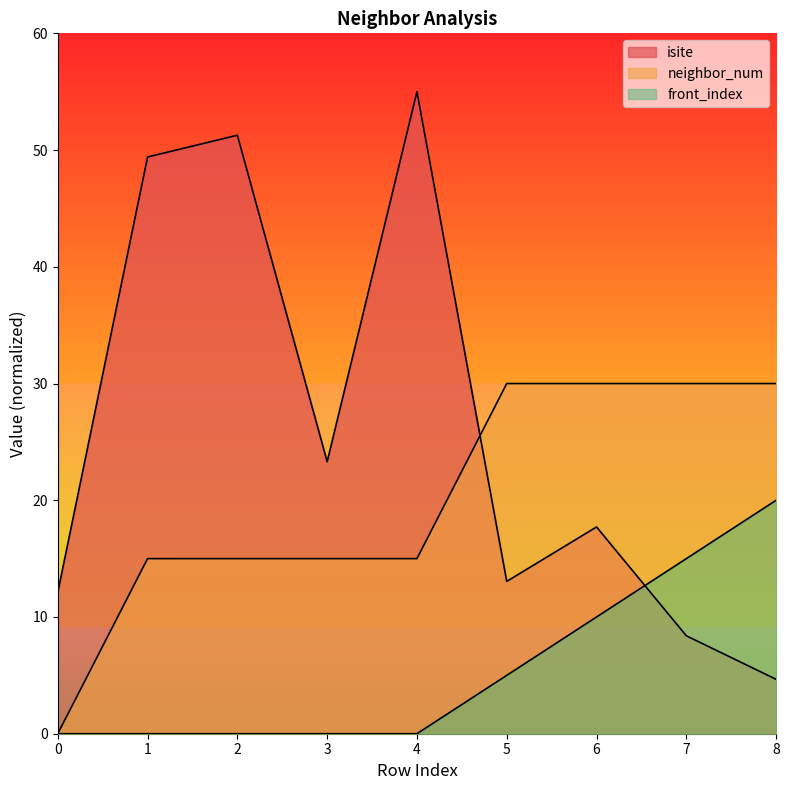

Which series changed the most between 7 and 8?

front_index